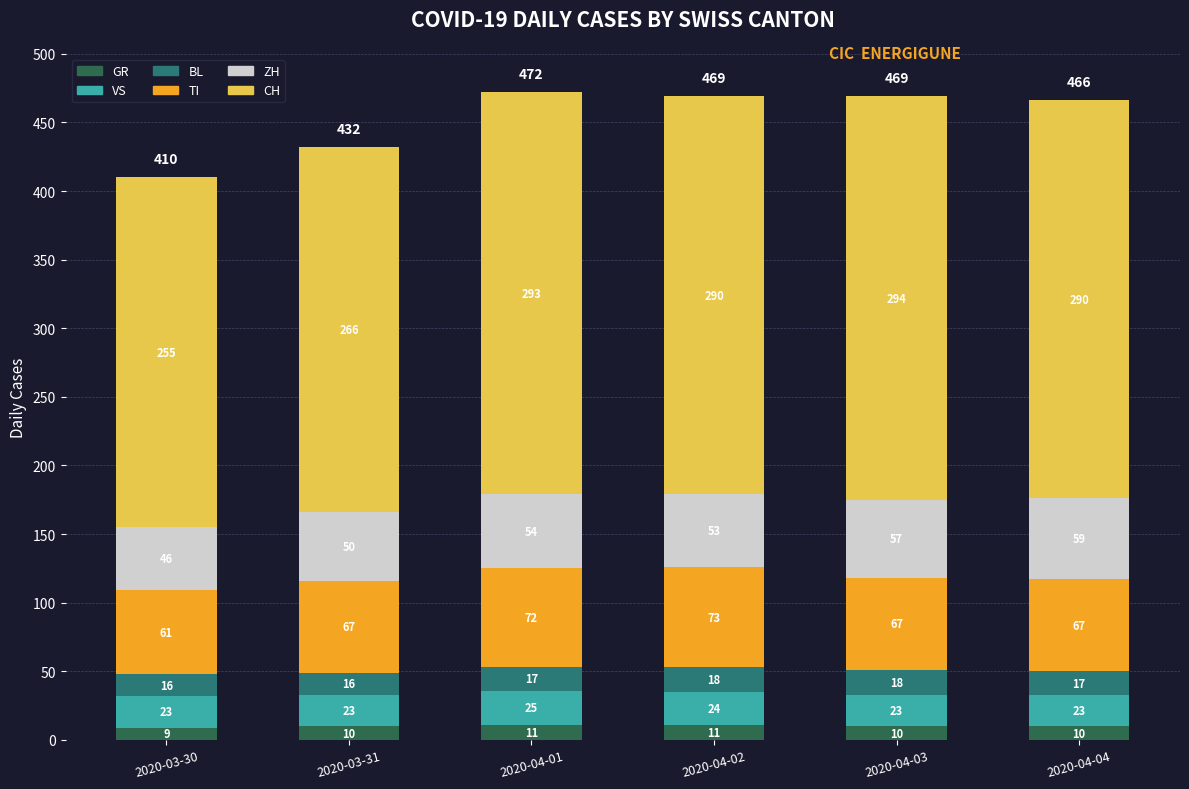

Reading left to right, transcribe the values for GR.

9	10	11	11	10	10